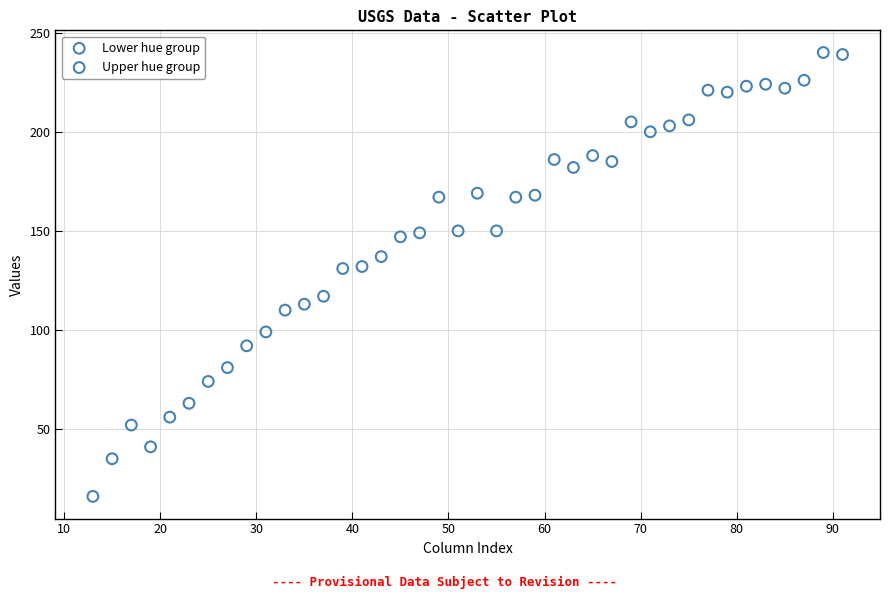

Which series has the widest spread of Y values?

Lower hue group